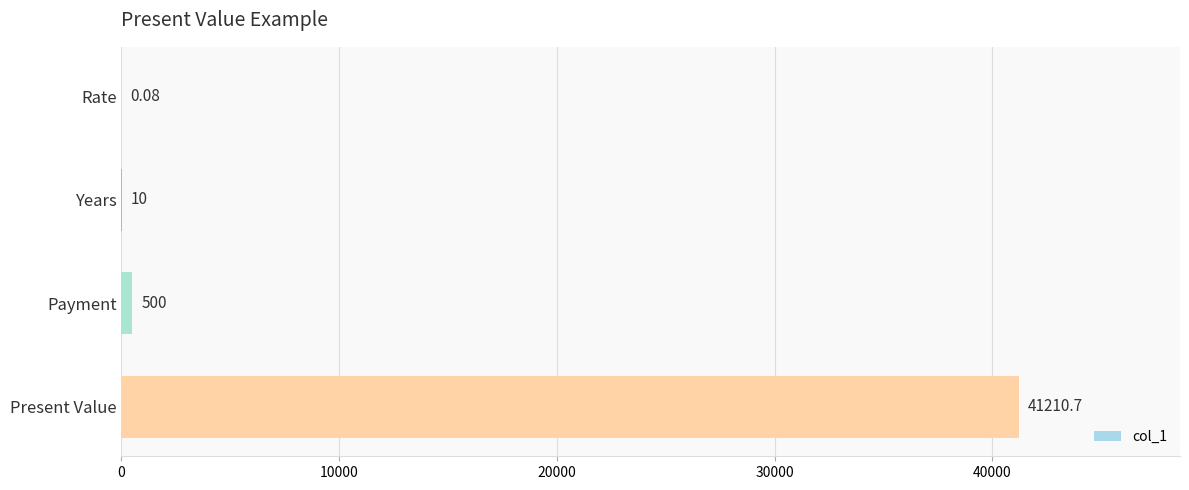

At which category does the chart reach its peak across all series?

Present Value